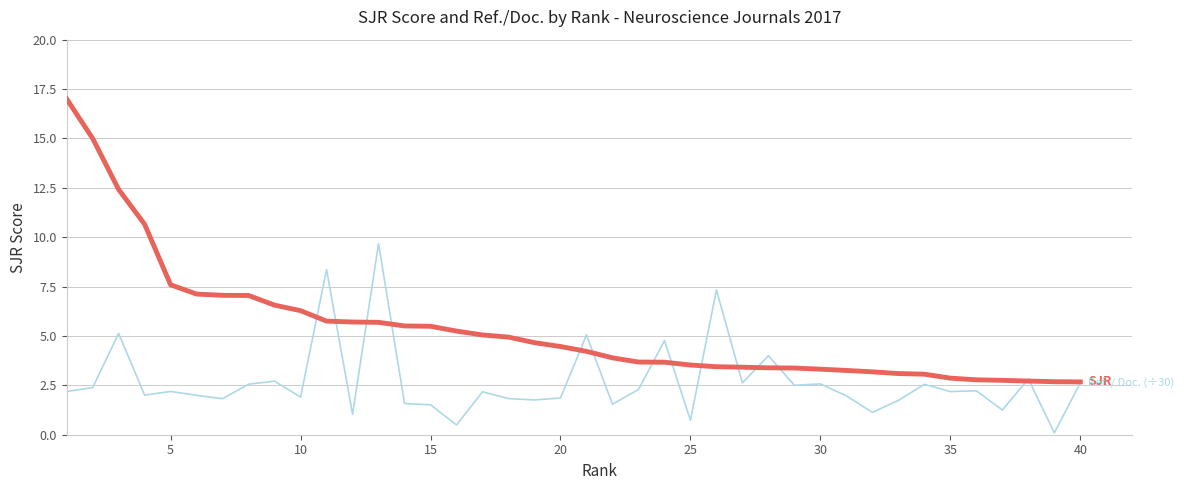

What is the greatest value displayed?

17.0